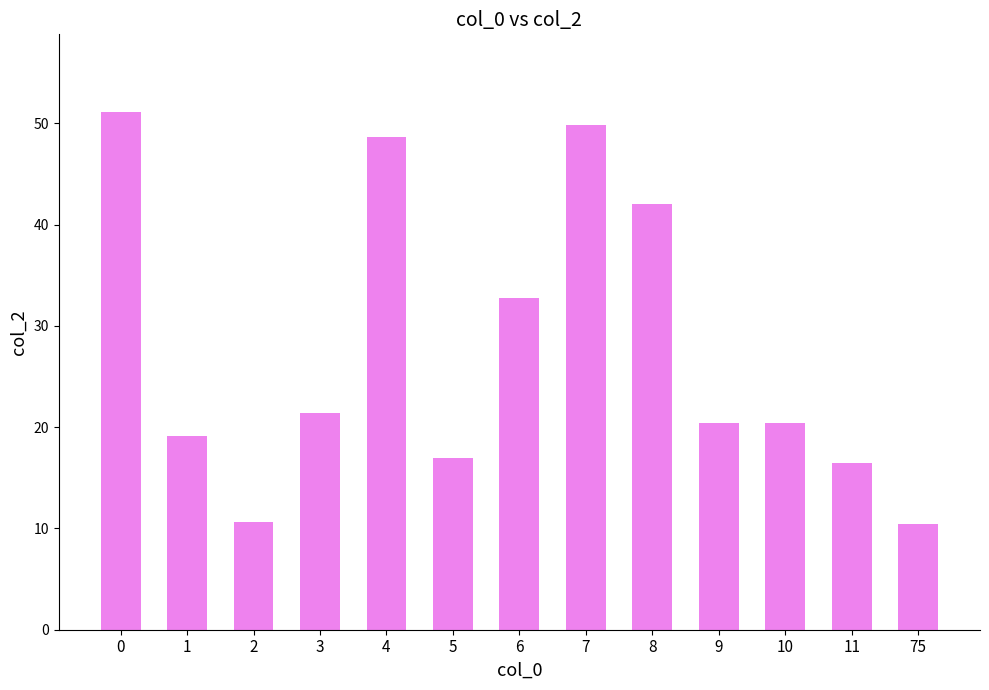

At which label is the value closest to 30?

6